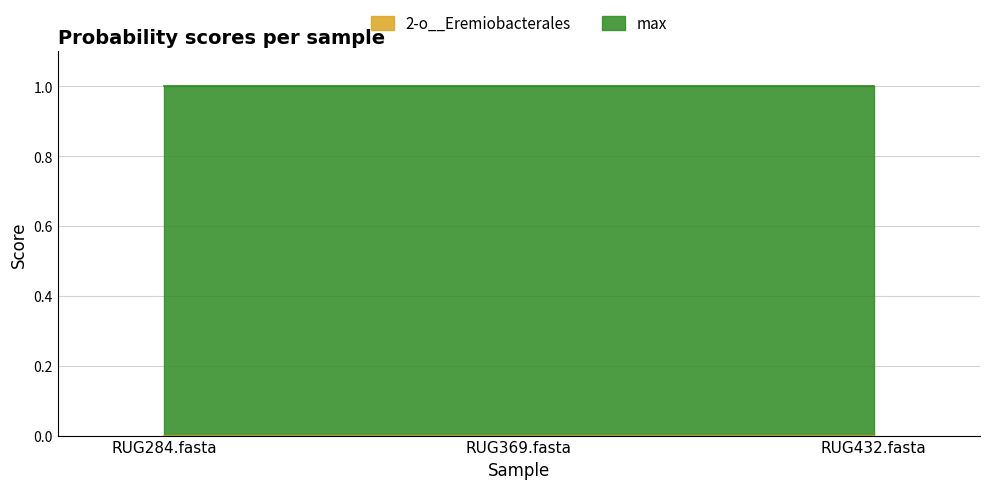

At which category does the chart reach its minimum across all series?

RUG284.fasta